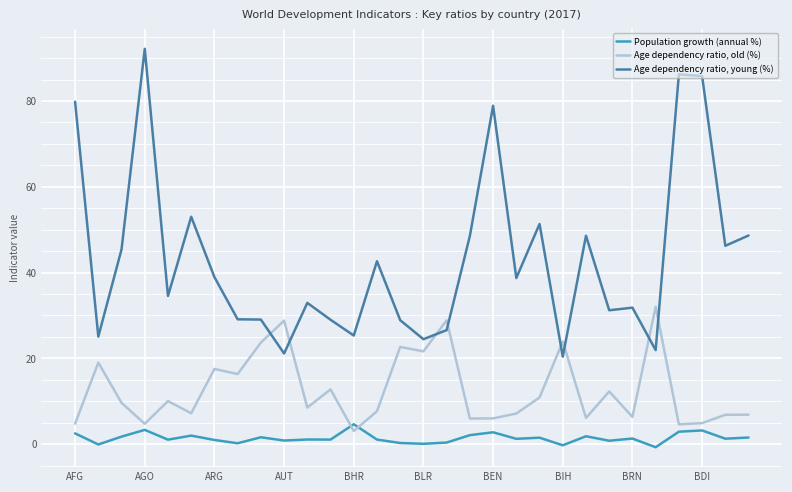

List the series in order of their peak value, highest first.

Age dependency ratio, young (%), Age dependency ratio, old (%), Population growth (annual %)